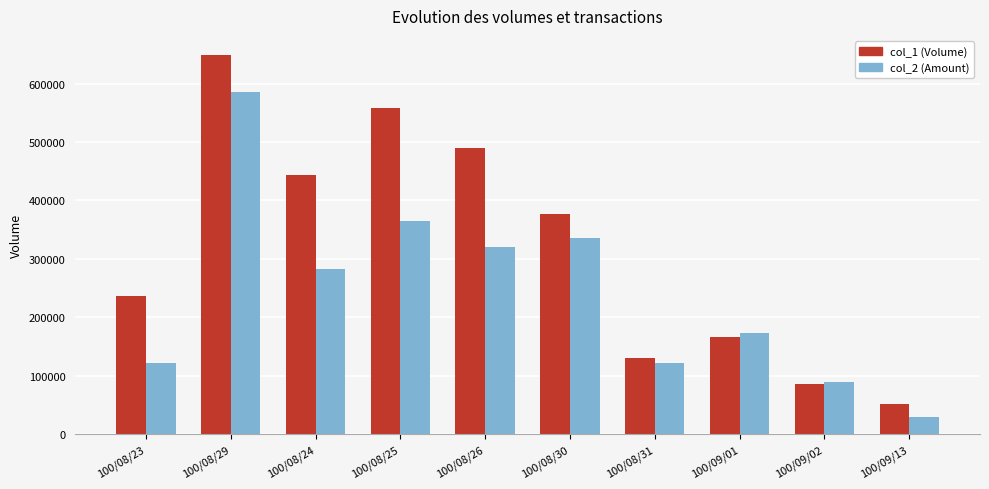

Which series has the largest total across all categories?

col_1 (Volume)